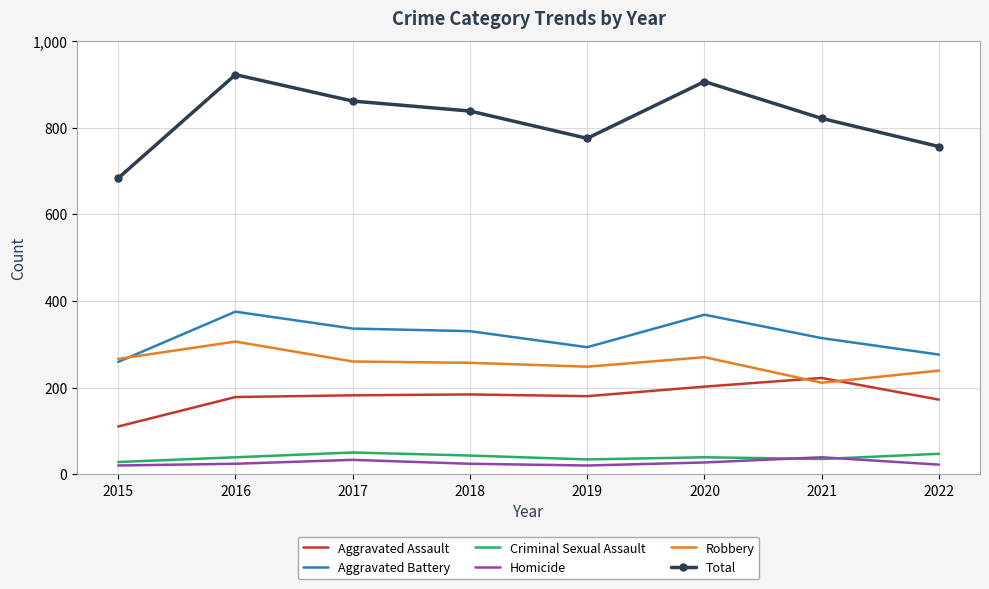

What is the highest value of the Aggravated Assault series?

222